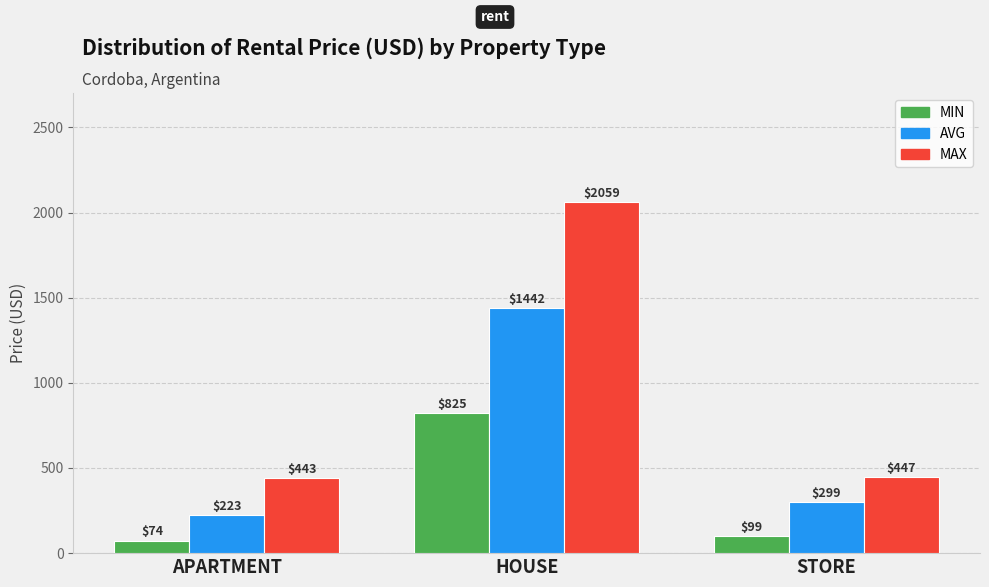

At how many categories does at least one series exceed 1233?

1